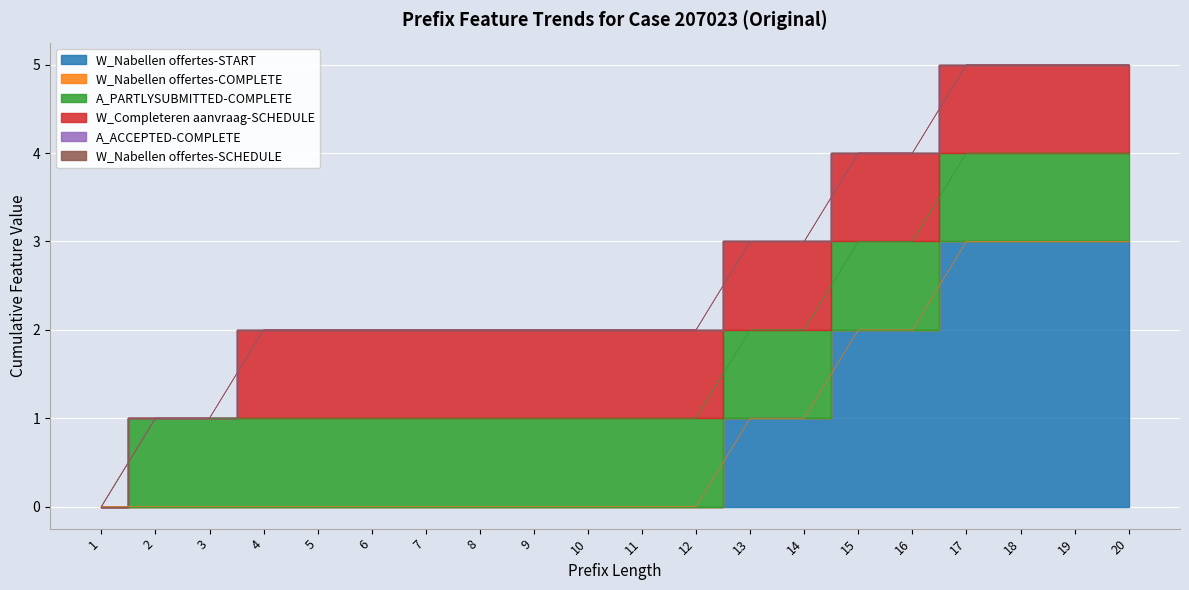

Is the value of W_Nabellen offertes-START at 17 greater than the value of W_Nabellen offertes-COMPLETE at 6?

Yes